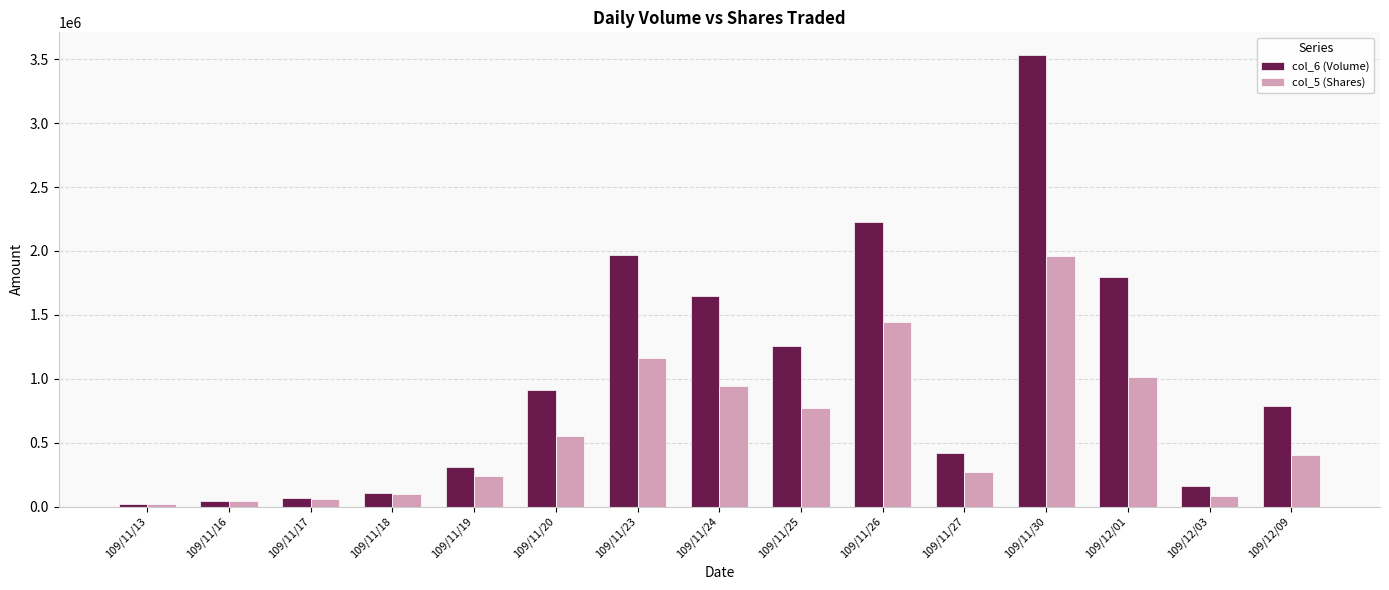

What is the sum of all col_6 (Volume) values?

15265970